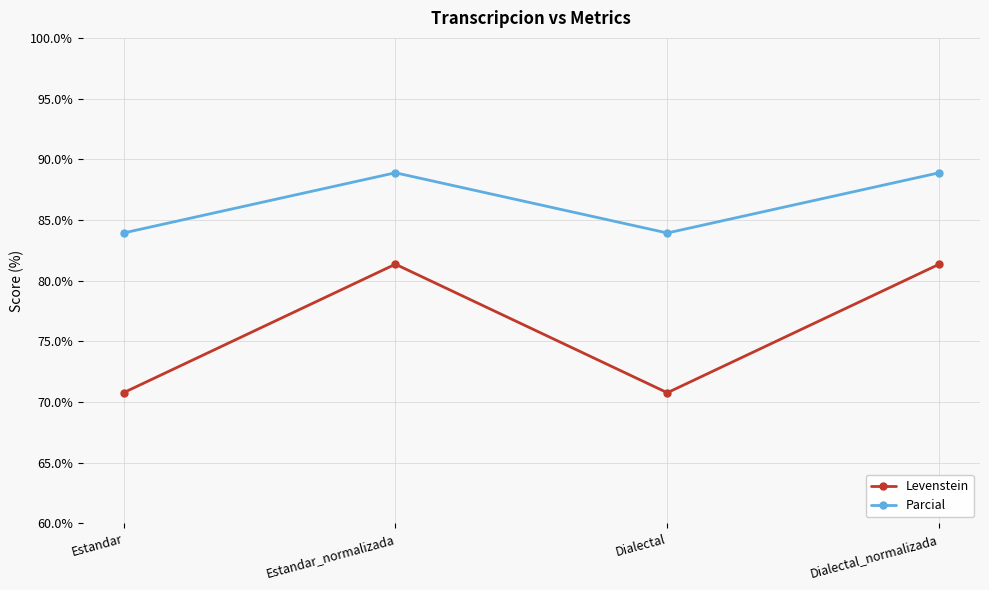

Reading left to right, what are all the values shown in this chart?

Levenstein: Estandar=70.8	Estandar_normalizada=81.4	Dialectal=70.8	Dialectal_normalizada=81.4
Parcial: Estandar=83.9	Estandar_normalizada=88.9	Dialectal=83.9	Dialectal_normalizada=88.9